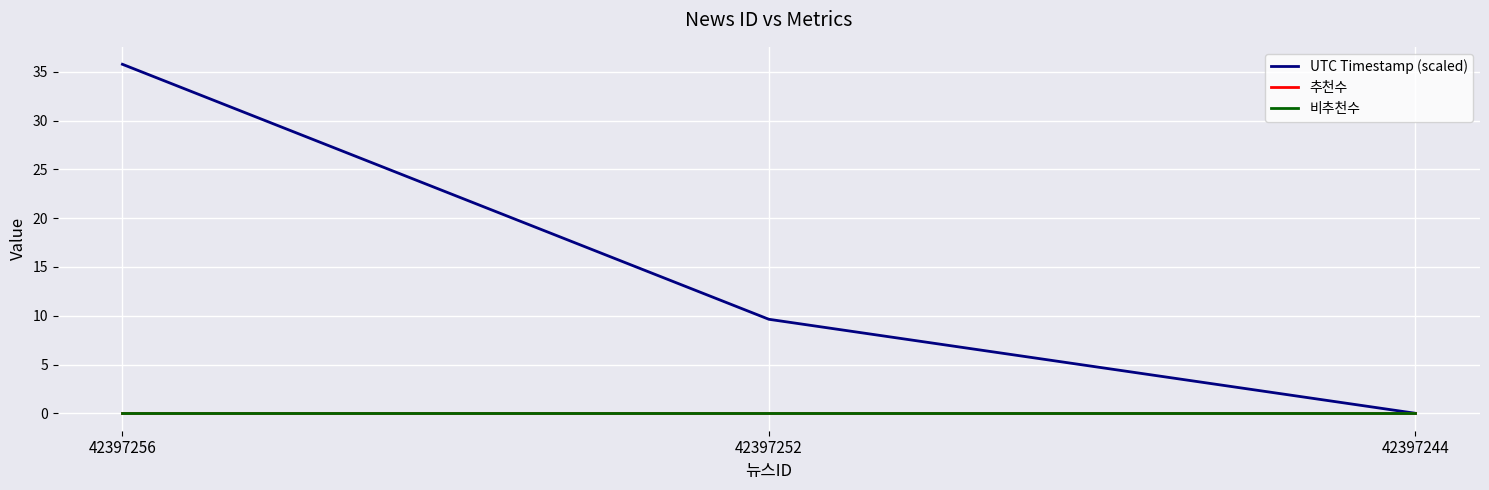

Reading left to right, transcribe all the data shown in this chart.

UTC Timestamp (scaled): 35.8	9.6	0.0
추천수: 0.0	0.0	0.0
비추천수: 0.0	0.0	0.0